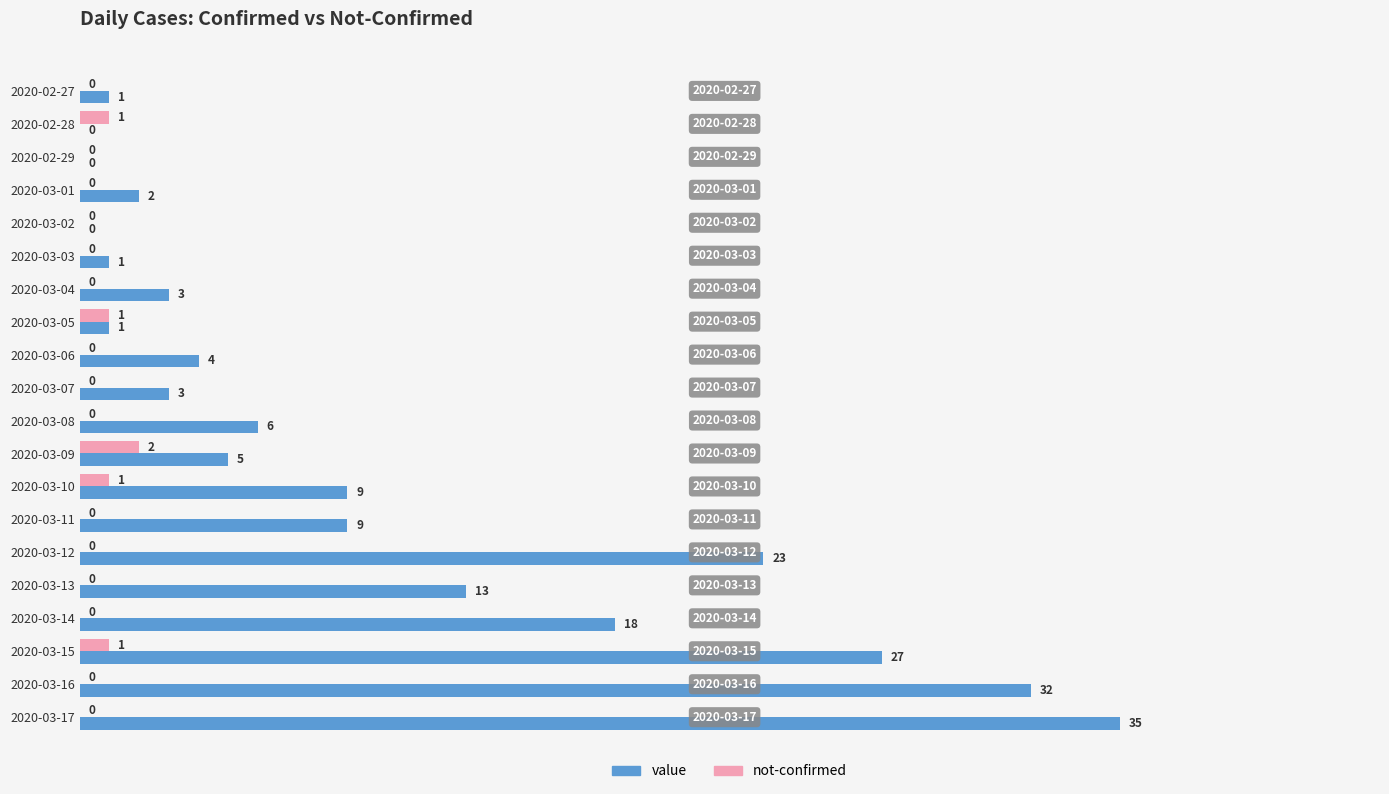

What are all the series names shown in the legend?

value, not-confirmed